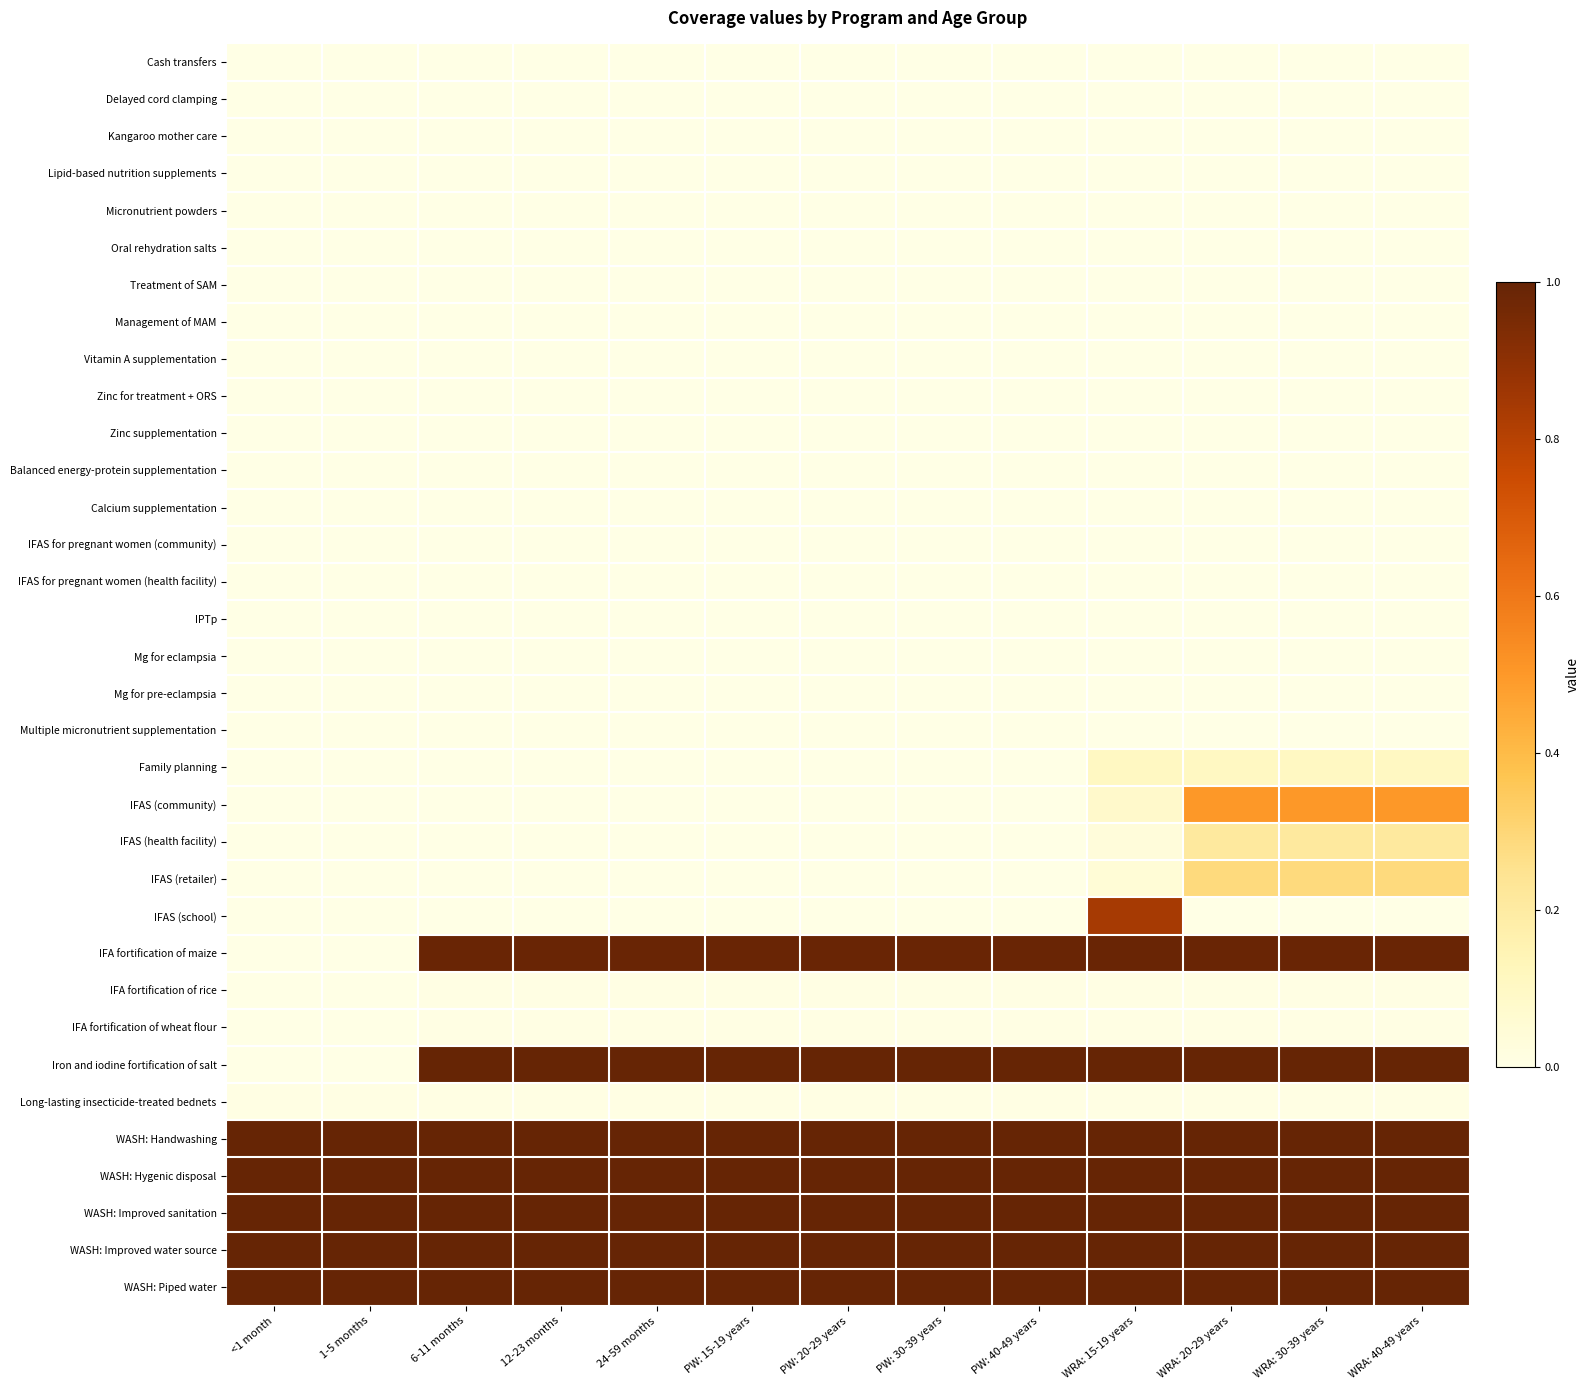

Reading left to right, transcribe all the data shown in this chart.

Cash transfers: <1 month=0.0	1-5 months=0.0	6-11 months=0.0	12-23 months=0.0	24-59 months=0.0	PW: 15-19 years=0.0	PW: 20-29 years=0.0	PW: 30-39 years=0.0	PW: 40-49 years=0.0	WRA: 15-19 years=0.0	WRA: 20-29 years=0.0	WRA: 30-39 years=0.0	WRA: 40-49 years=0.0
Delayed cord clamping: <1 month=0.0	1-5 months=0.0	6-11 months=0.0	12-23 months=0.0	24-59 months=0.0	PW: 15-19 years=0.0	PW: 20-29 years=0.0	PW: 30-39 years=0.0	PW: 40-49 years=0.0	WRA: 15-19 years=0.0	WRA: 20-29 years=0.0	WRA: 30-39 years=0.0	WRA: 40-49 years=0.0
Kangaroo mother care: <1 month=0.0	1-5 months=0.0	6-11 months=0.0	12-23 months=0.0	24-59 months=0.0	PW: 15-19 years=0.0	PW: 20-29 years=0.0	PW: 30-39 years=0.0	PW: 40-49 years=0.0	WRA: 15-19 years=0.0	WRA: 20-29 years=0.0	WRA: 30-39 years=0.0	WRA: 40-49 years=0.0
Lipid-based nutrition supplements: <1 month=0.0	1-5 months=0.0	6-11 months=0.0	12-23 months=0.0	24-59 months=0.0	PW: 15-19 years=0.0	PW: 20-29 years=0.0	PW: 30-39 years=0.0	PW: 40-49 years=0.0	WRA: 15-19 years=0.0	WRA: 20-29 years=0.0	WRA: 30-39 years=0.0	WRA: 40-49 years=0.0
Micronutrient powders: <1 month=0.0	1-5 months=0.0	6-11 months=0.0	12-23 months=0.0	24-59 months=0.0	PW: 15-19 years=0.0	PW: 20-29 years=0.0	PW: 30-39 years=0.0	PW: 40-49 years=0.0	WRA: 15-19 years=0.0	WRA: 20-29 years=0.0	WRA: 30-39 years=0.0	WRA: 40-49 years=0.0
Oral rehydration salts: <1 month=0.0	1-5 months=0.0	6-11 months=0.0	12-23 months=0.0	24-59 months=0.0	PW: 15-19 years=0.0	PW: 20-29 years=0.0	PW: 30-39 years=0.0	PW: 40-49 years=0.0	WRA: 15-19 years=0.0	WRA: 20-29 years=0.0	WRA: 30-39 years=0.0	WRA: 40-49 years=0.0
Treatment of SAM: <1 month=0.0	1-5 months=0.0	6-11 months=0.0	12-23 months=0.0	24-59 months=0.0	PW: 15-19 years=0.0	PW: 20-29 years=0.0	PW: 30-39 years=0.0	PW: 40-49 years=0.0	WRA: 15-19 years=0.0	WRA: 20-29 years=0.0	WRA: 30-39 years=0.0	WRA: 40-49 years=0.0
Management of MAM: <1 month=0.0	1-5 months=0.0	6-11 months=0.0	12-23 months=0.0	24-59 months=0.0	PW: 15-19 years=0.0	PW: 20-29 years=0.0	PW: 30-39 years=0.0	PW: 40-49 years=0.0	WRA: 15-19 years=0.0	WRA: 20-29 years=0.0	WRA: 30-39 years=0.0	WRA: 40-49 years=0.0
Vitamin A supplementation: <1 month=0.0	1-5 months=0.0	6-11 months=0.0	12-23 months=0.0	24-59 months=0.0	PW: 15-19 years=0.0	PW: 20-29 years=0.0	PW: 30-39 years=0.0	PW: 40-49 years=0.0	WRA: 15-19 years=0.0	WRA: 20-29 years=0.0	WRA: 30-39 years=0.0	WRA: 40-49 years=0.0
Zinc for treatment + ORS: <1 month=0.0	1-5 months=0.0	6-11 months=0.0	12-23 months=0.0	24-59 months=0.0	PW: 15-19 years=0.0	PW: 20-29 years=0.0	PW: 30-39 years=0.0	PW: 40-49 years=0.0	WRA: 15-19 years=0.0	WRA: 20-29 years=0.0	WRA: 30-39 years=0.0	WRA: 40-49 years=0.0
Zinc supplementation: <1 month=0.0	1-5 months=0.0	6-11 months=0.0	12-23 months=0.0	24-59 months=0.0	PW: 15-19 years=0.0	PW: 20-29 years=0.0	PW: 30-39 years=0.0	PW: 40-49 years=0.0	WRA: 15-19 years=0.0	WRA: 20-29 years=0.0	WRA: 30-39 years=0.0	WRA: 40-49 years=0.0
Balanced energy-protein supplementation: <1 month=0.0	1-5 months=0.0	6-11 months=0.0	12-23 months=0.0	24-59 months=0.0	PW: 15-19 years=0.0	PW: 20-29 years=0.0	PW: 30-39 years=0.0	PW: 40-49 years=0.0	WRA: 15-19 years=0.0	WRA: 20-29 years=0.0	WRA: 30-39 years=0.0	WRA: 40-49 years=0.0
Calcium supplementation: <1 month=0.0	1-5 months=0.0	6-11 months=0.0	12-23 months=0.0	24-59 months=0.0	PW: 15-19 years=0.0	PW: 20-29 years=0.0	PW: 30-39 years=0.0	PW: 40-49 years=0.0	WRA: 15-19 years=0.0	WRA: 20-29 years=0.0	WRA: 30-39 years=0.0	WRA: 40-49 years=0.0
IFAS for pregnant women (community): <1 month=0.0	1-5 months=0.0	6-11 months=0.0	12-23 months=0.0	24-59 months=0.0	PW: 15-19 years=0.0	PW: 20-29 years=0.0	PW: 30-39 years=0.0	PW: 40-49 years=0.0	WRA: 15-19 years=0.0	WRA: 20-29 years=0.0	WRA: 30-39 years=0.0	WRA: 40-49 years=0.0
IFAS for pregnant women (health facility): <1 month=0.0	1-5 months=0.0	6-11 months=0.0	12-23 months=0.0	24-59 months=0.0	PW: 15-19 years=0.0	PW: 20-29 years=0.0	PW: 30-39 years=0.0	PW: 40-49 years=0.0	WRA: 15-19 years=0.0	WRA: 20-29 years=0.0	WRA: 30-39 years=0.0	WRA: 40-49 years=0.0
IPTp: <1 month=0.0	1-5 months=0.0	6-11 months=0.0	12-23 months=0.0	24-59 months=0.0	PW: 15-19 years=0.0	PW: 20-29 years=0.0	PW: 30-39 years=0.0	PW: 40-49 years=0.0	WRA: 15-19 years=0.0	WRA: 20-29 years=0.0	WRA: 30-39 years=0.0	WRA: 40-49 years=0.0
Mg for eclampsia: <1 month=0.0	1-5 months=0.0	6-11 months=0.0	12-23 months=0.0	24-59 months=0.0	PW: 15-19 years=0.0	PW: 20-29 years=0.0	PW: 30-39 years=0.0	PW: 40-49 years=0.0	WRA: 15-19 years=0.0	WRA: 20-29 years=0.0	WRA: 30-39 years=0.0	WRA: 40-49 years=0.0
Mg for pre-eclampsia: <1 month=0.0	1-5 months=0.0	6-11 months=0.0	12-23 months=0.0	24-59 months=0.0	PW: 15-19 years=0.0	PW: 20-29 years=0.0	PW: 30-39 years=0.0	PW: 40-49 years=0.0	WRA: 15-19 years=0.0	WRA: 20-29 years=0.0	WRA: 30-39 years=0.0	WRA: 40-49 years=0.0
Multiple micronutrient supplementation: <1 month=0.0	1-5 months=0.0	6-11 months=0.0	12-23 months=0.0	24-59 months=0.0	PW: 15-19 years=0.0	PW: 20-29 years=0.0	PW: 30-39 years=0.0	PW: 40-49 years=0.0	WRA: 15-19 years=0.0	WRA: 20-29 years=0.0	WRA: 30-39 years=0.0	WRA: 40-49 years=0.0
Family planning: <1 month=0.0	1-5 months=0.0	6-11 months=0.0	12-23 months=0.0	24-59 months=0.0	PW: 15-19 years=0.0	PW: 20-29 years=0.0	PW: 30-39 years=0.0	PW: 40-49 years=0.0	WRA: 15-19 years=0.1	WRA: 20-29 years=0.1	WRA: 30-39 years=0.1	WRA: 40-49 years=0.1
IFAS (community): <1 month=0.0	1-5 months=0.0	6-11 months=0.0	12-23 months=0.0	24-59 months=0.0	PW: 15-19 years=0.0	PW: 20-29 years=0.0	PW: 30-39 years=0.0	PW: 40-49 years=0.0	WRA: 15-19 years=0.1	WRA: 20-29 years=0.5	WRA: 30-39 years=0.5	WRA: 40-49 years=0.5
IFAS (health facility): <1 month=0.0	1-5 months=0.0	6-11 months=0.0	12-23 months=0.0	24-59 months=0.0	PW: 15-19 years=0.0	PW: 20-29 years=0.0	PW: 30-39 years=0.0	PW: 40-49 years=0.0	WRA: 15-19 years=0.0	WRA: 20-29 years=0.2	WRA: 30-39 years=0.2	WRA: 40-49 years=0.2
IFAS (retailer): <1 month=0.0	1-5 months=0.0	6-11 months=0.0	12-23 months=0.0	24-59 months=0.0	PW: 15-19 years=0.0	PW: 20-29 years=0.0	PW: 30-39 years=0.0	PW: 40-49 years=0.0	WRA: 15-19 years=0.0	WRA: 20-29 years=0.3	WRA: 30-39 years=0.3	WRA: 40-49 years=0.3
IFAS (school): <1 month=0.0	1-5 months=0.0	6-11 months=0.0	12-23 months=0.0	24-59 months=0.0	PW: 15-19 years=0.0	PW: 20-29 years=0.0	PW: 30-39 years=0.0	PW: 40-49 years=0.0	WRA: 15-19 years=0.8	WRA: 20-29 years=0.0	WRA: 30-39 years=0.0	WRA: 40-49 years=0.0
IFA fortification of maize: <1 month=0.0	1-5 months=0.0	6-11 months=1.0	12-23 months=1.0	24-59 months=1.0	PW: 15-19 years=1.0	PW: 20-29 years=1.0	PW: 30-39 years=1.0	PW: 40-49 years=1.0	WRA: 15-19 years=1.0	WRA: 20-29 years=1.0	WRA: 30-39 years=1.0	WRA: 40-49 years=1.0
IFA fortification of rice: <1 month=0.0	1-5 months=0.0	6-11 months=0.0	12-23 months=0.0	24-59 months=0.0	PW: 15-19 years=0.0	PW: 20-29 years=0.0	PW: 30-39 years=0.0	PW: 40-49 years=0.0	WRA: 15-19 years=0.0	WRA: 20-29 years=0.0	WRA: 30-39 years=0.0	WRA: 40-49 years=0.0
IFA fortification of wheat flour: <1 month=0.0	1-5 months=0.0	6-11 months=0.0	12-23 months=0.0	24-59 months=0.0	PW: 15-19 years=0.0	PW: 20-29 years=0.0	PW: 30-39 years=0.0	PW: 40-49 years=0.0	WRA: 15-19 years=0.0	WRA: 20-29 years=0.0	WRA: 30-39 years=0.0	WRA: 40-49 years=0.0
Iron and iodine fortification of salt: <1 month=0.0	1-5 months=0.0	6-11 months=1.0	12-23 months=1.0	24-59 months=1.0	PW: 15-19 years=1.0	PW: 20-29 years=1.0	PW: 30-39 years=1.0	PW: 40-49 years=1.0	WRA: 15-19 years=1.0	WRA: 20-29 years=1.0	WRA: 30-39 years=1.0	WRA: 40-49 years=1.0
Long-lasting insecticide-treated bednets: <1 month=0.0	1-5 months=0.0	6-11 months=0.0	12-23 months=0.0	24-59 months=0.0	PW: 15-19 years=0.0	PW: 20-29 years=0.0	PW: 30-39 years=0.0	PW: 40-49 years=0.0	WRA: 15-19 years=0.0	WRA: 20-29 years=0.0	WRA: 30-39 years=0.0	WRA: 40-49 years=0.0
WASH: Handwashing: <1 month=1.0	1-5 months=1.0	6-11 months=1.0	12-23 months=1.0	24-59 months=1.0	PW: 15-19 years=1.0	PW: 20-29 years=1.0	PW: 30-39 years=1.0	PW: 40-49 years=1.0	WRA: 15-19 years=1.0	WRA: 20-29 years=1.0	WRA: 30-39 years=1.0	WRA: 40-49 years=1.0
WASH: Hygenic disposal: <1 month=1.0	1-5 months=1.0	6-11 months=1.0	12-23 months=1.0	24-59 months=1.0	PW: 15-19 years=1.0	PW: 20-29 years=1.0	PW: 30-39 years=1.0	PW: 40-49 years=1.0	WRA: 15-19 years=1.0	WRA: 20-29 years=1.0	WRA: 30-39 years=1.0	WRA: 40-49 years=1.0
WASH: Improved sanitation: <1 month=1.0	1-5 months=1.0	6-11 months=1.0	12-23 months=1.0	24-59 months=1.0	PW: 15-19 years=1.0	PW: 20-29 years=1.0	PW: 30-39 years=1.0	PW: 40-49 years=1.0	WRA: 15-19 years=1.0	WRA: 20-29 years=1.0	WRA: 30-39 years=1.0	WRA: 40-49 years=1.0
WASH: Improved water source: <1 month=1.0	1-5 months=1.0	6-11 months=1.0	12-23 months=1.0	24-59 months=1.0	PW: 15-19 years=1.0	PW: 20-29 years=1.0	PW: 30-39 years=1.0	PW: 40-49 years=1.0	WRA: 15-19 years=1.0	WRA: 20-29 years=1.0	WRA: 30-39 years=1.0	WRA: 40-49 years=1.0
WASH: Piped water: <1 month=1.0	1-5 months=1.0	6-11 months=1.0	12-23 months=1.0	24-59 months=1.0	PW: 15-19 years=1.0	PW: 20-29 years=1.0	PW: 30-39 years=1.0	PW: 40-49 years=1.0	WRA: 15-19 years=1.0	WRA: 20-29 years=1.0	WRA: 30-39 years=1.0	WRA: 40-49 years=1.0